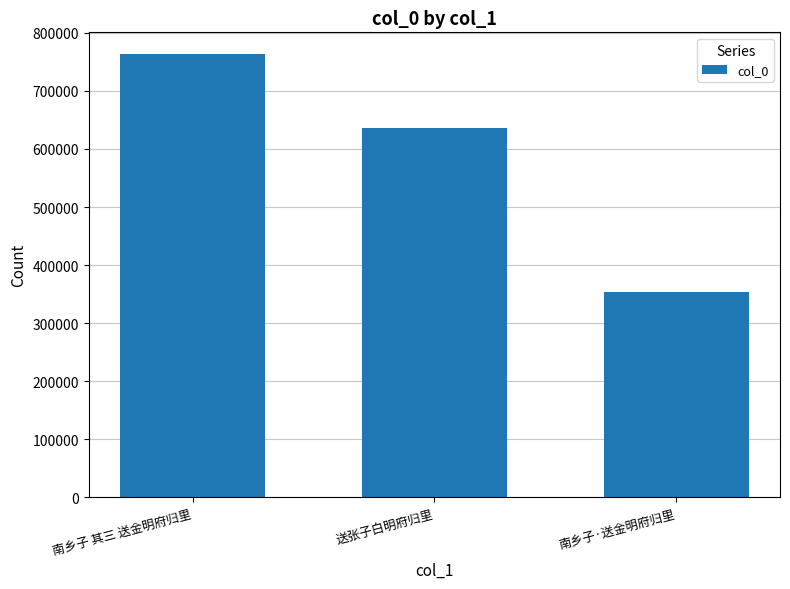

At which category does the chart reach its minimum across all series?

南乡子·送金明府归里